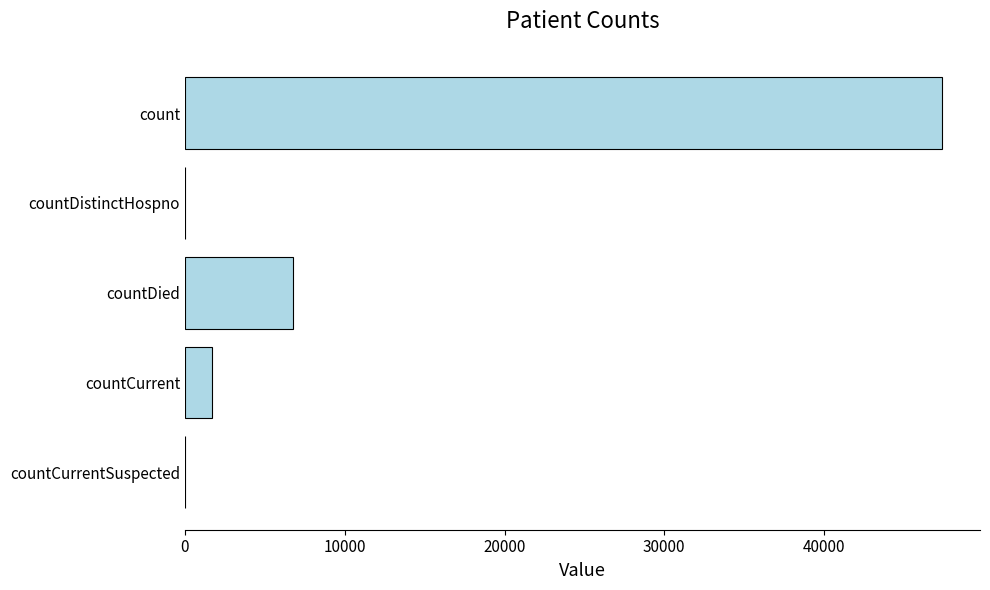

Are the bars grouped side by side (vs. stacked)?

No